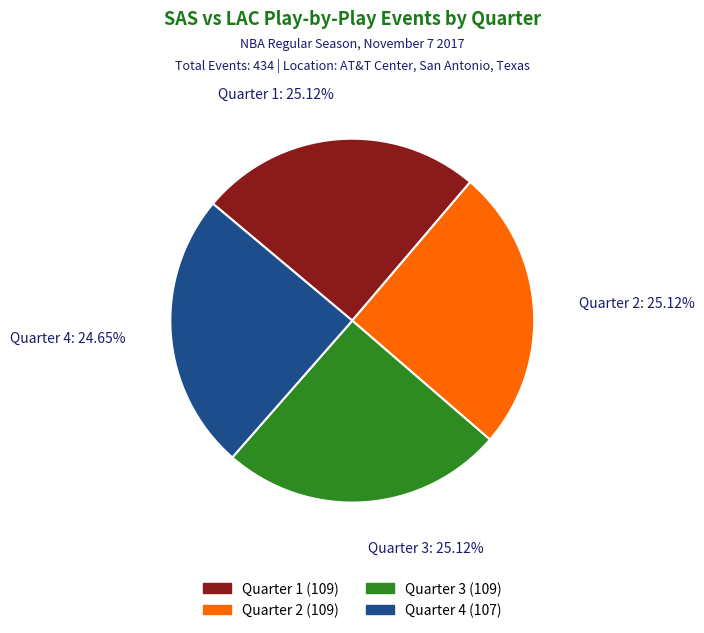

Approximately how many times larger is the value at Quarter 3 (109) compared to Quarter 4 (107)?

1.0